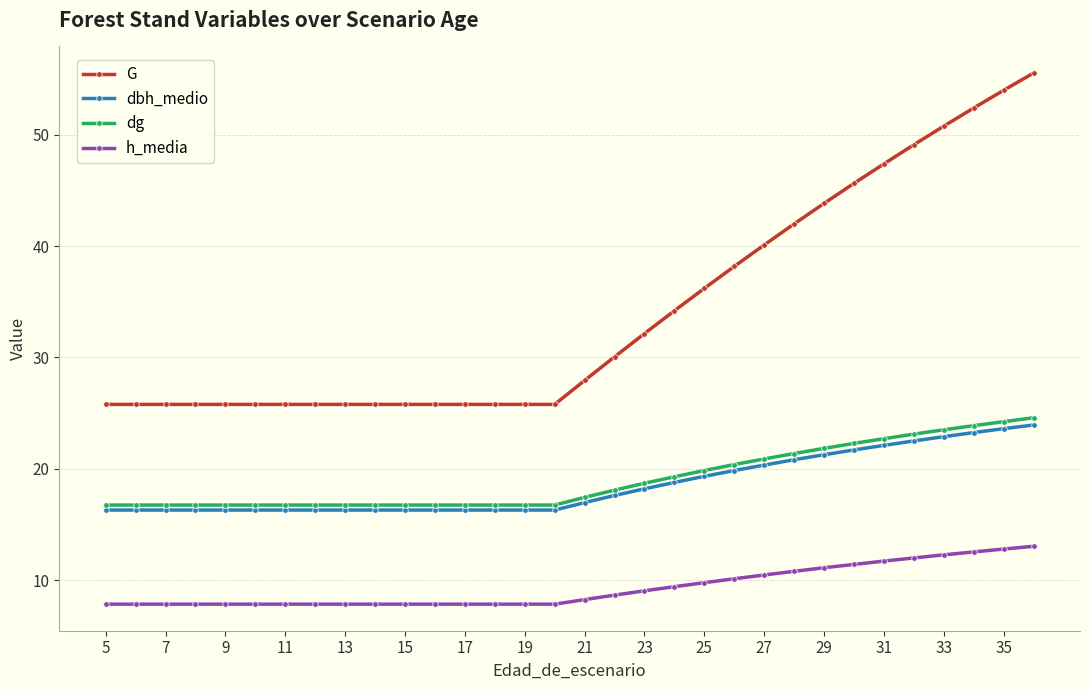

What is the lowest value of the h_media series?

7.8